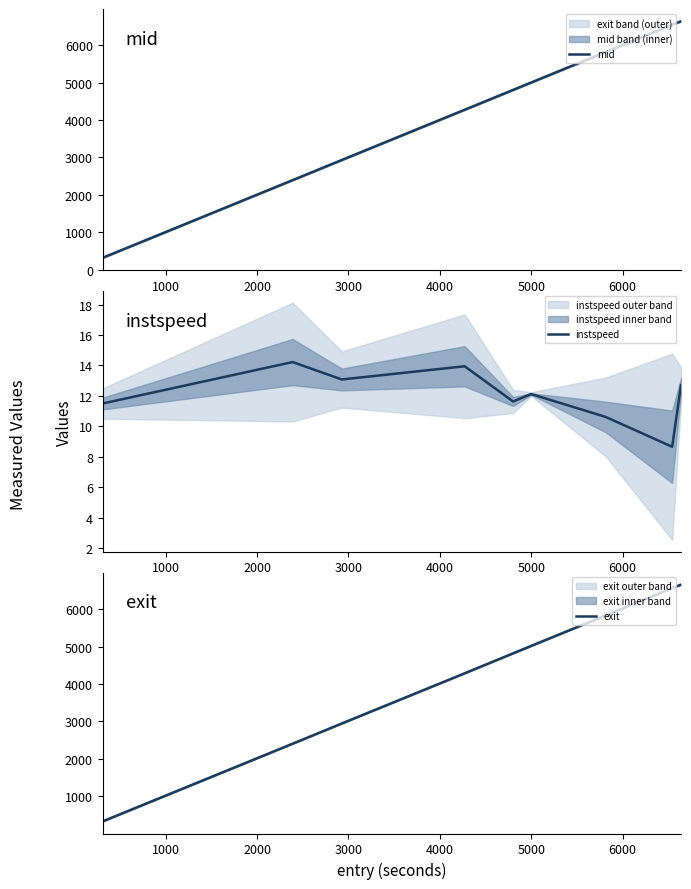

Count the number of categories in the chart.

9